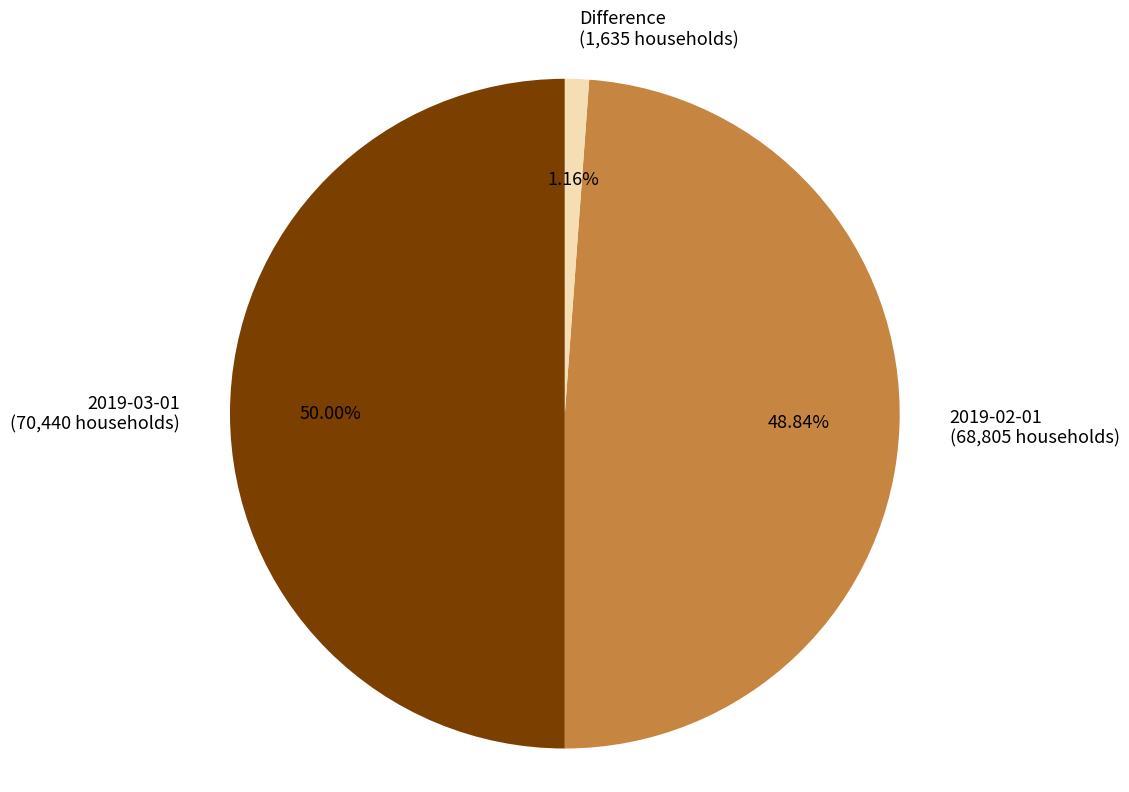

To the nearest percent, what percentage of the pie is 2019-03-01?

50%